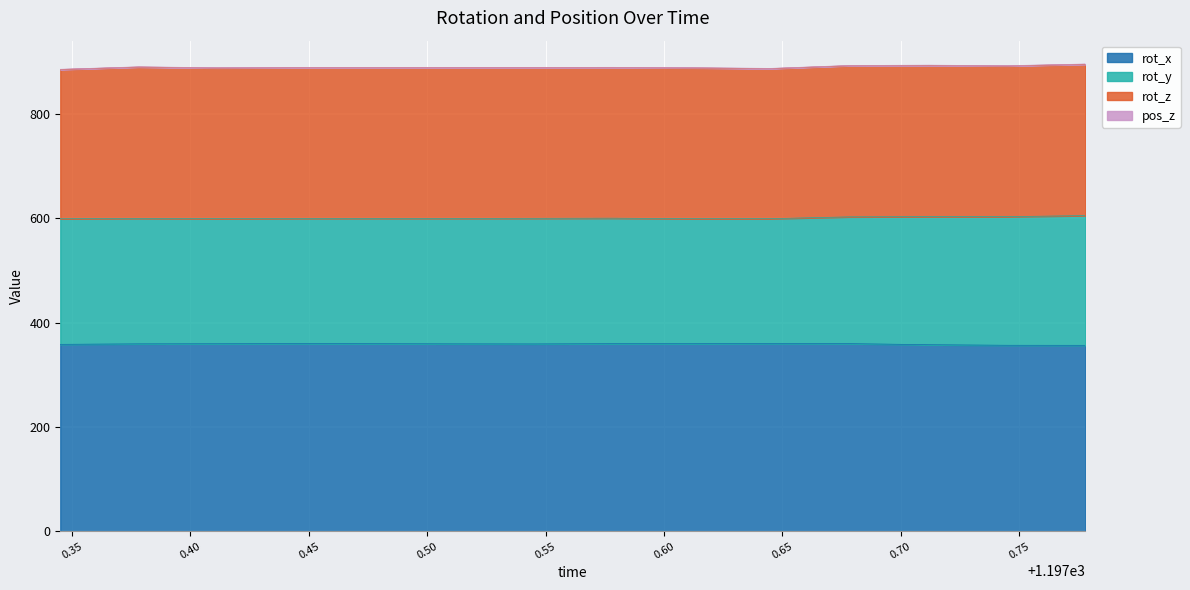

Where is rot_y nearest to the value 243?

1197.678